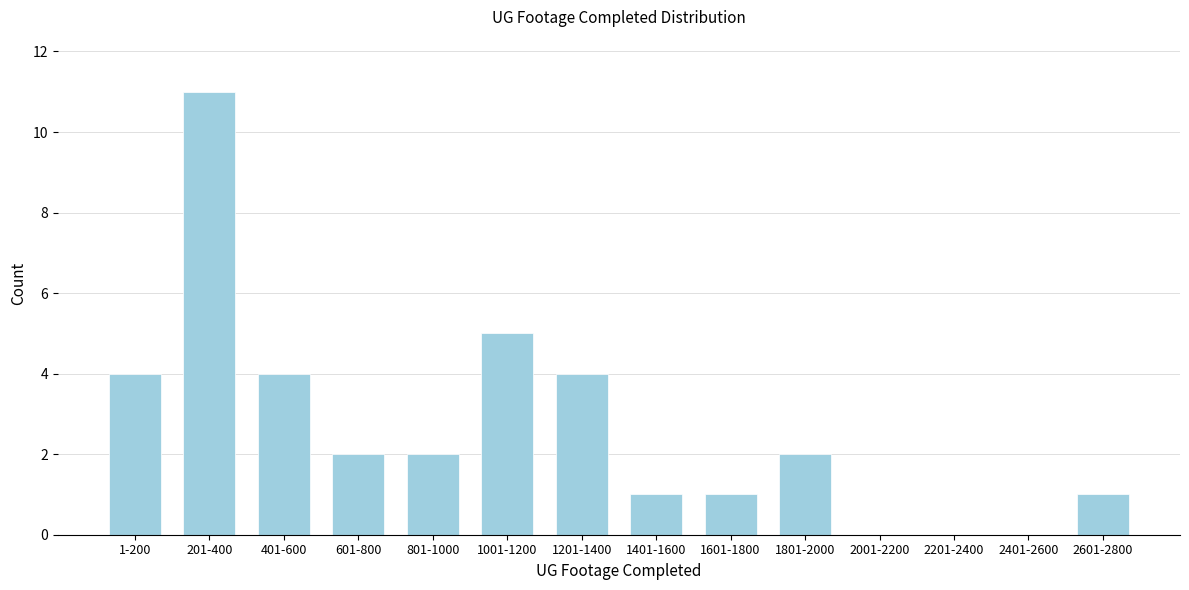

Reading left to right, list all the values displayed in this chart.

1-200=4	201-400=11	401-600=4	601-800=2	801-1000=2	1001-1200=5	1201-1400=4	1401-1600=1	1601-1800=1	1801-2000=2	2001-2200=0	2201-2400=0	2401-2600=0	2601-2800=1